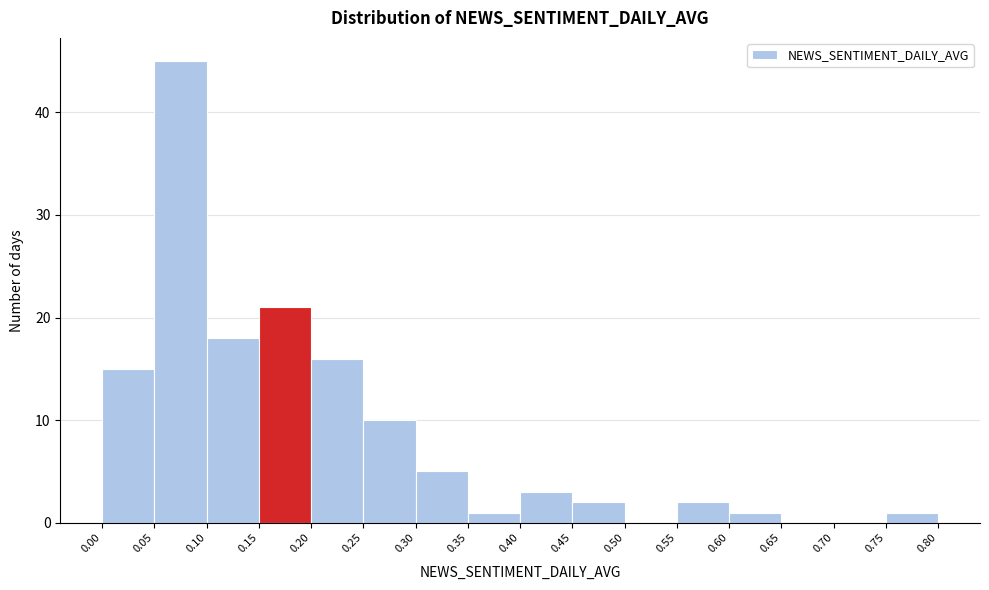

What is the height of the bar covering 0.40 to 0.45 on the x-axis? The values are not printed on the chart, so give them approximately, as read against the axis.

3